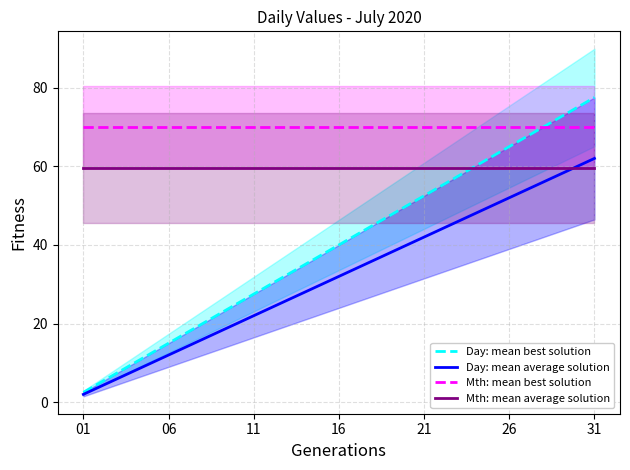

What is the average value of the Mth: mean average solution series?

59.5